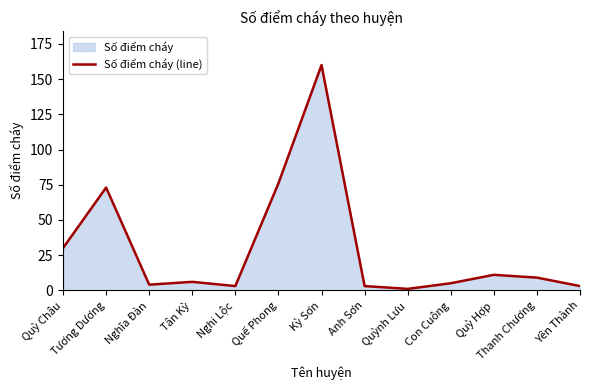

Rank the categories by value from lowest to highest.

Quỳnh Lưu, Nghi Lộc, Anh Sơn, Yên Thành, Nghĩa Đàn, Con Cuông, Tân Kỳ, Thanh Chương, Quỳ Hợp, Quỳ Châu, Tương Dương, Quế Phong, Kỳ Sơn